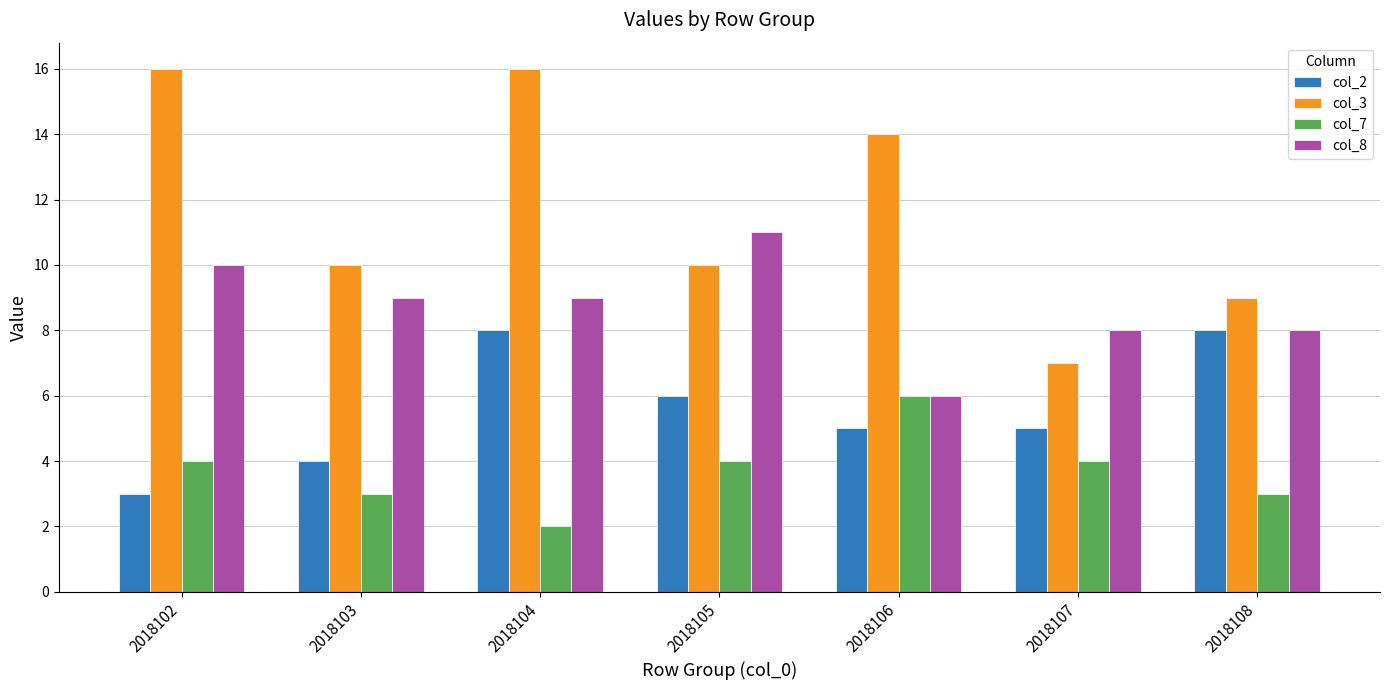

The col_8 series shows 4 at 2018104. True or false?

False